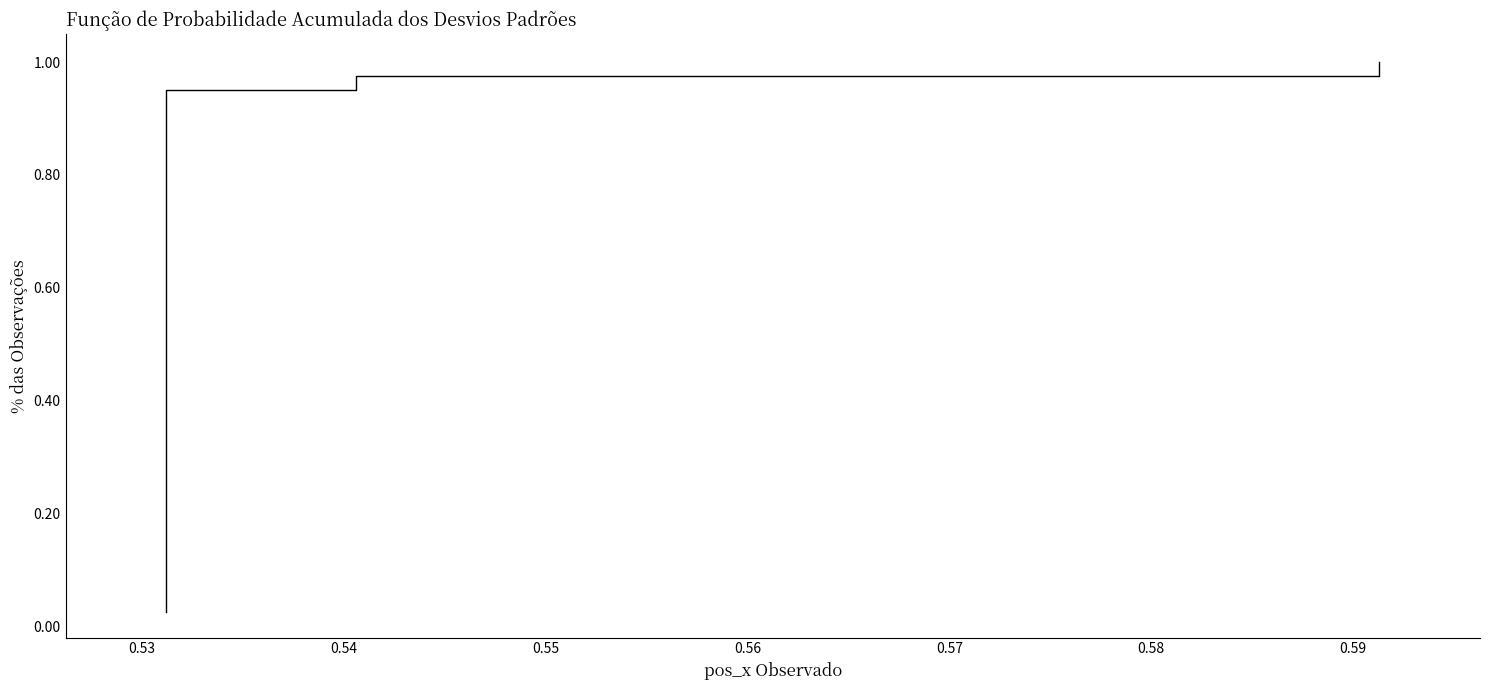

True or false: there are more than 0 points higher than both neighbors.

False